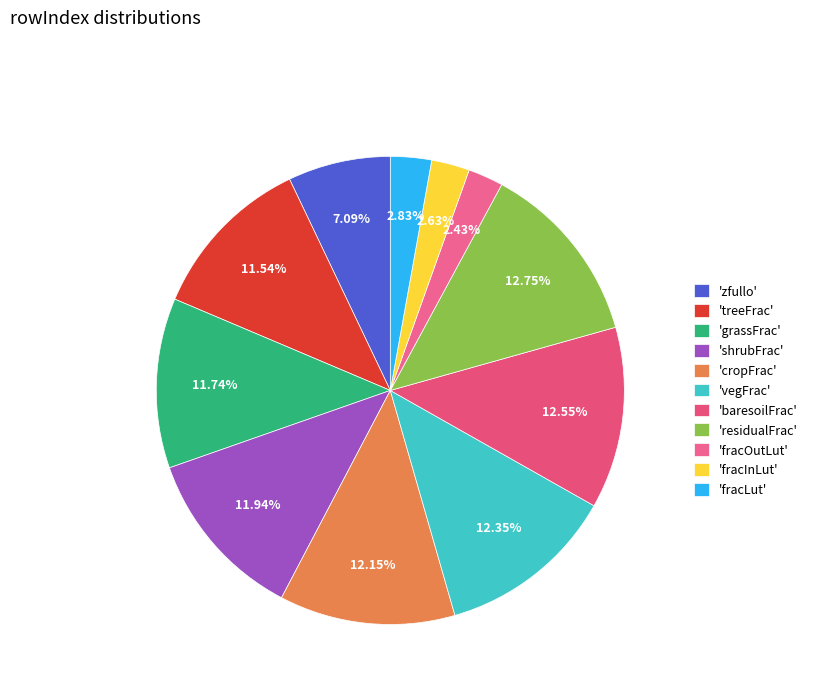

Rank the categories by value from lowest to highest.

fracOutLut, fracInLut, fracLut, zfullo, treeFrac, grassFrac, shrubFrac, cropFrac, vegFrac, baresoilFrac, residualFrac